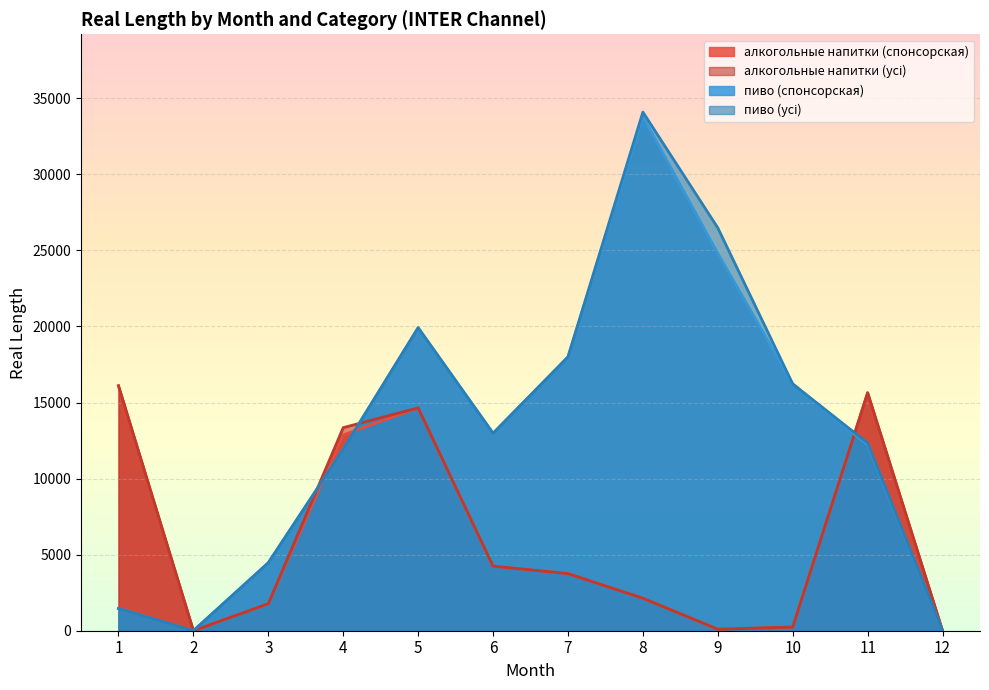

What are all the series names shown in the legend?

алкогольные напитки (спонсорская), алкогольные напитки (усі), пиво (спонсорская), пиво (усі)